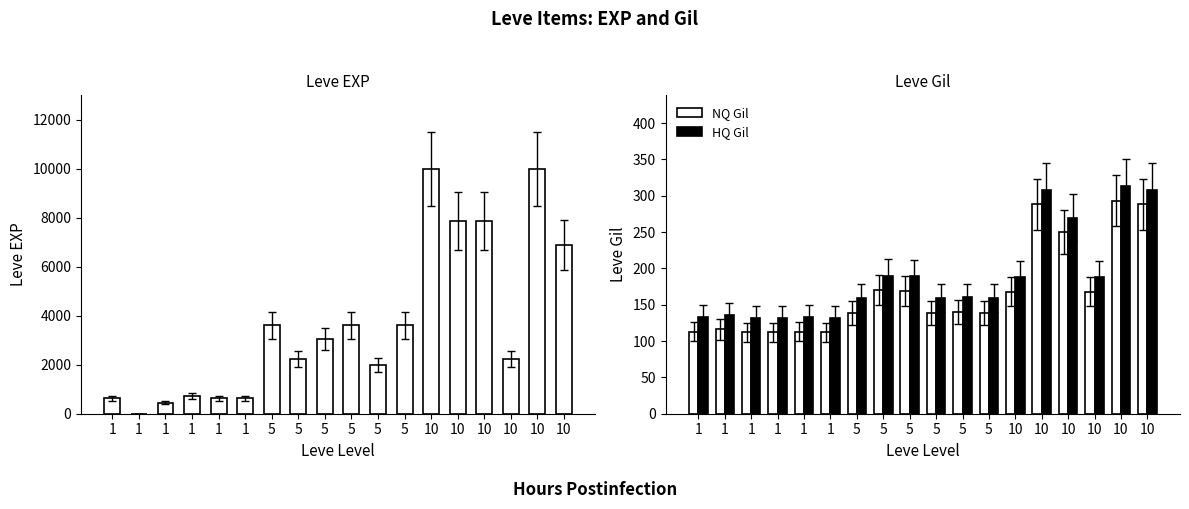

Which category has the highest value in the HQ Gil series?

10